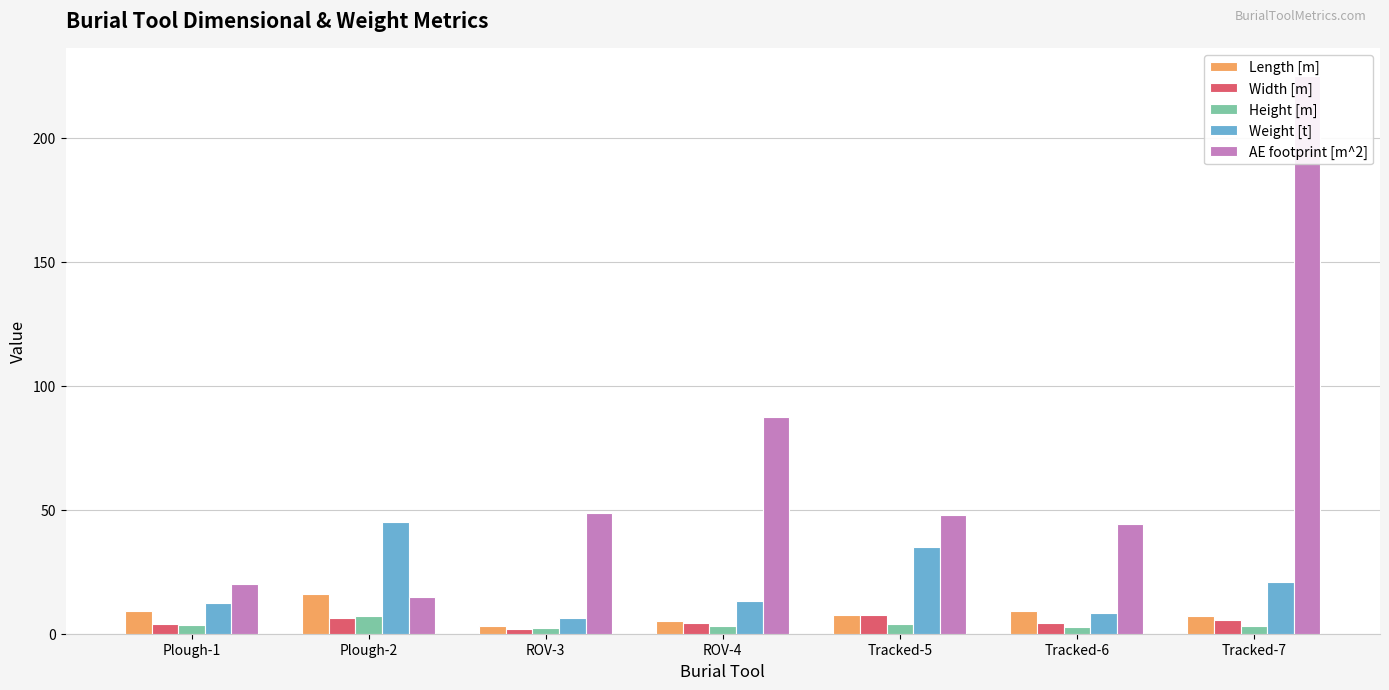

What is the difference between the second highest and minimum values in the Weight [t] series?

28.7